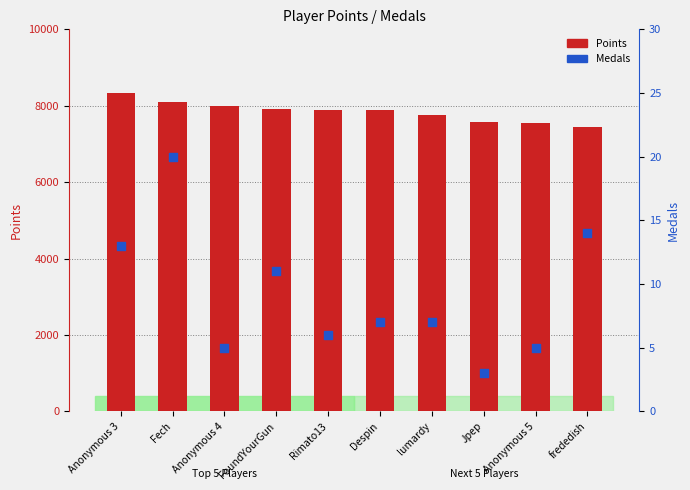

What are all the series names shown in the legend?

Points, Medals